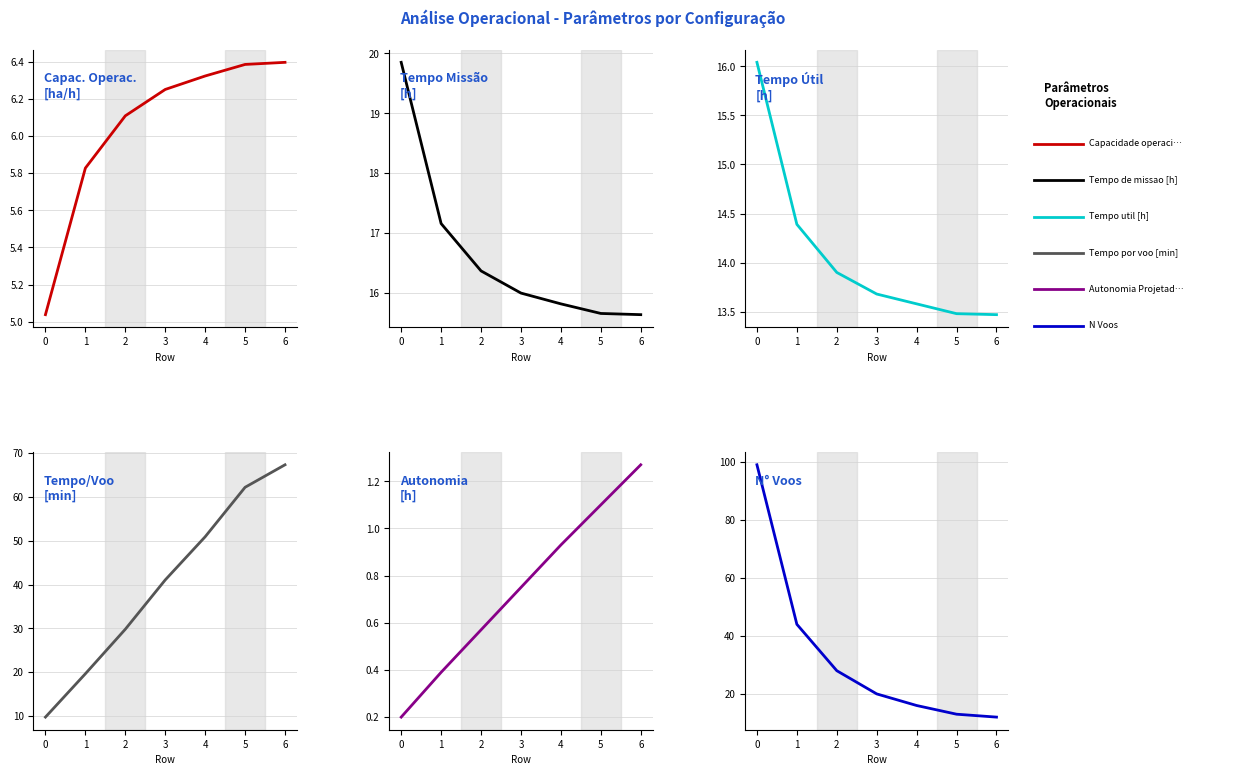

How many lines are shown in the chart?

6